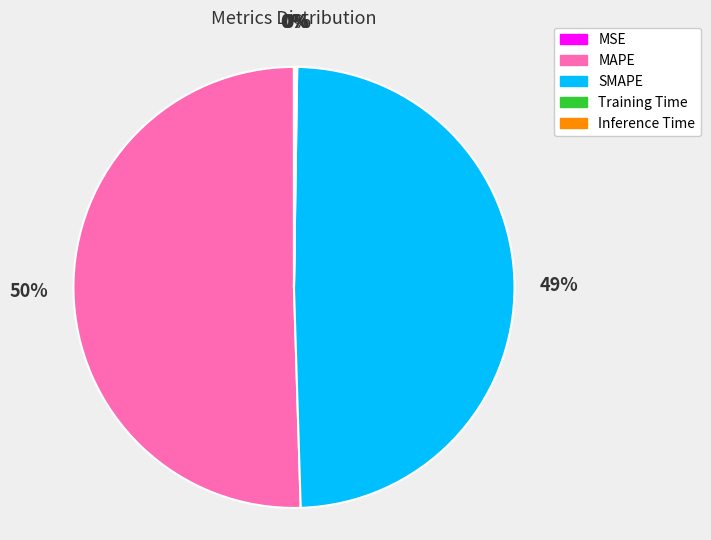

To the nearest percent, what is the average slice percentage?

20%